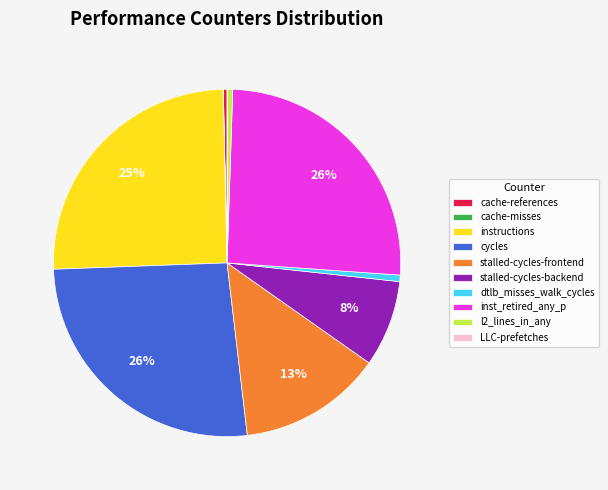

To the nearest percent, what is the average slice percentage?

10%